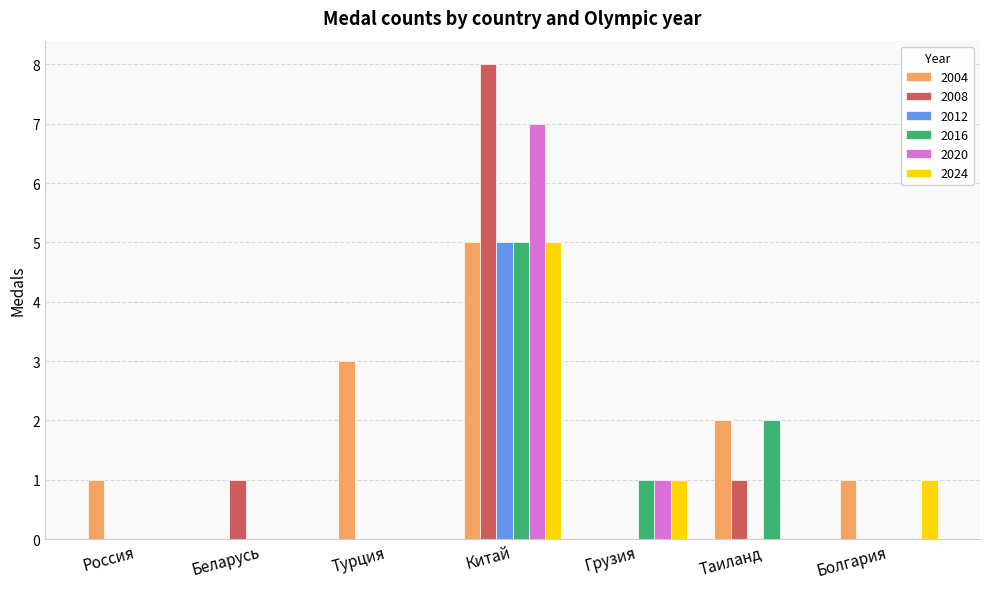

What is the sum of the 2008 values at Таиланд and Беларусь?

2